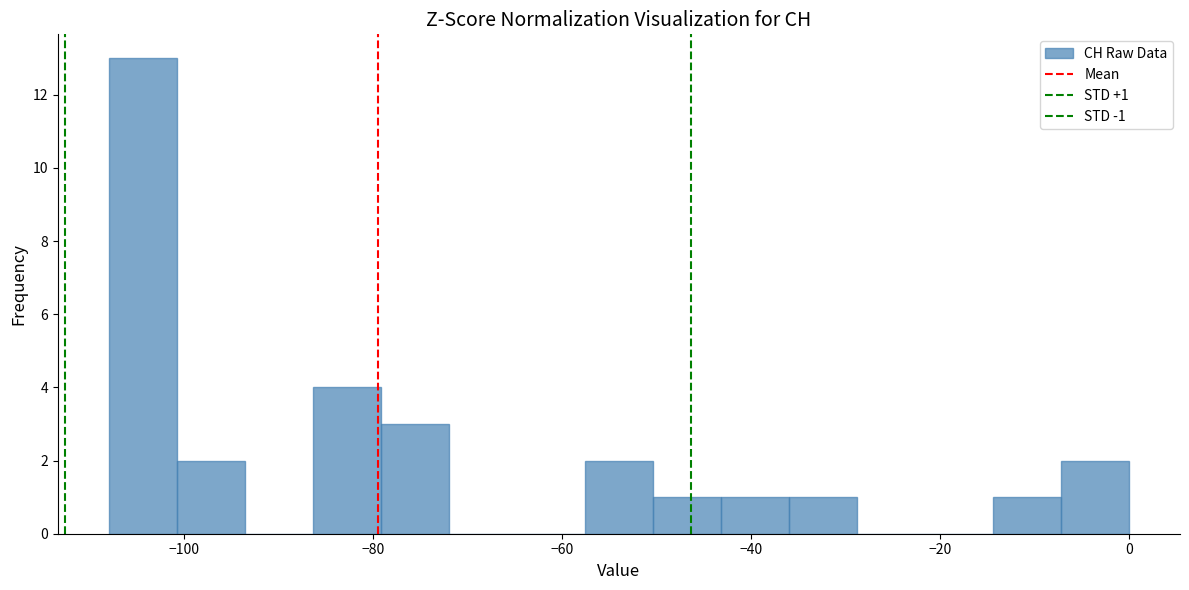

Around what value on the x-axis is the tallest bar? Give the approximate position of its centre, as read against the axis.

-104